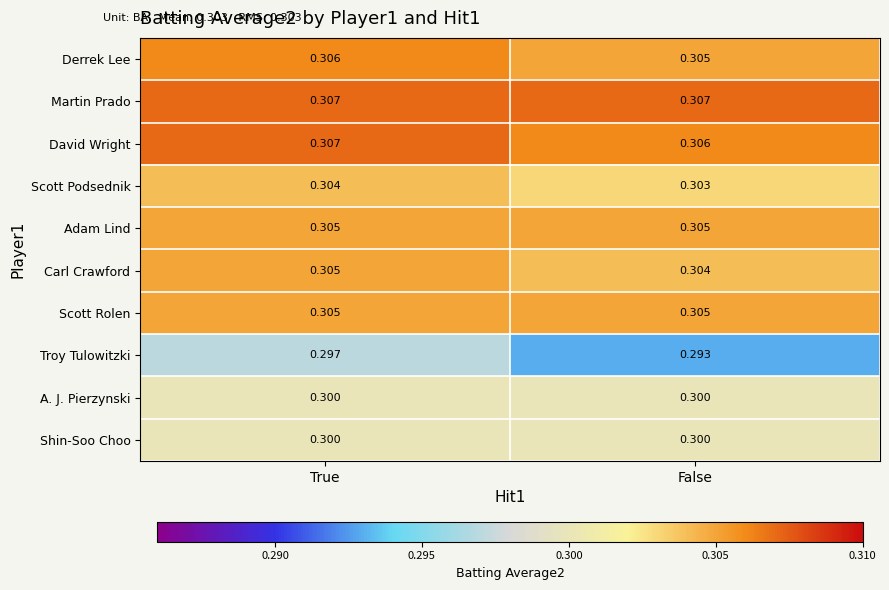

Which series changed the most between True and False?

Troy Tulowitzki